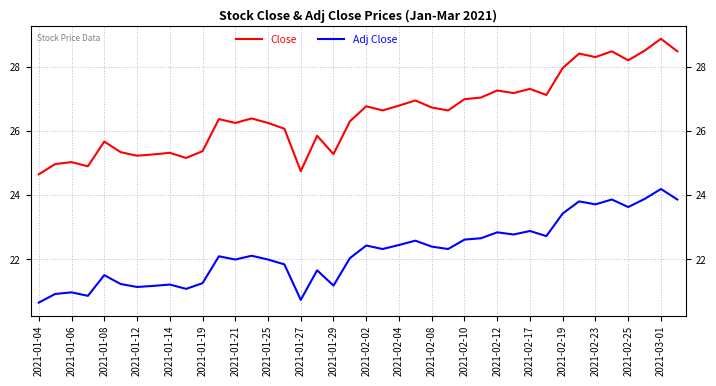

The Adj Close series shows 30.9 at 2021-01-27. True or false?

False